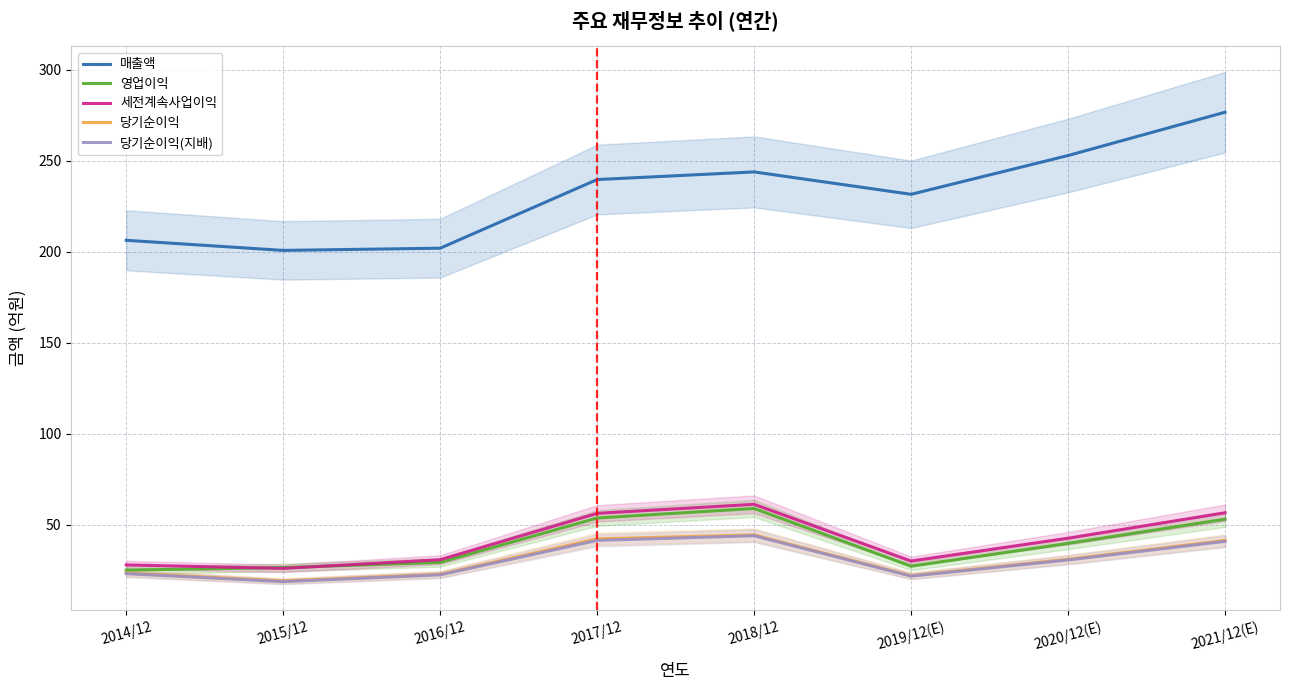

Does the chart have visible grid lines?

Yes